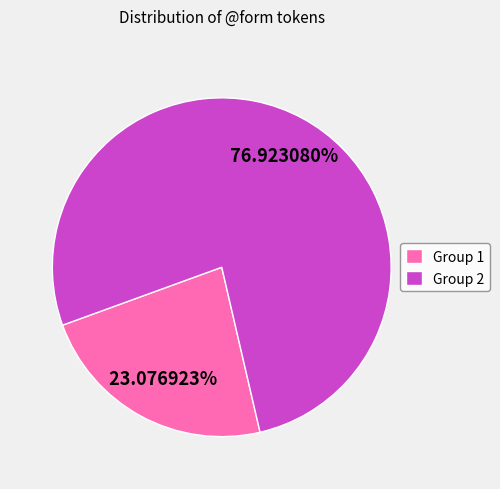

Approximately how many times larger is the value at Group 1 compared to Group 2?

0.3